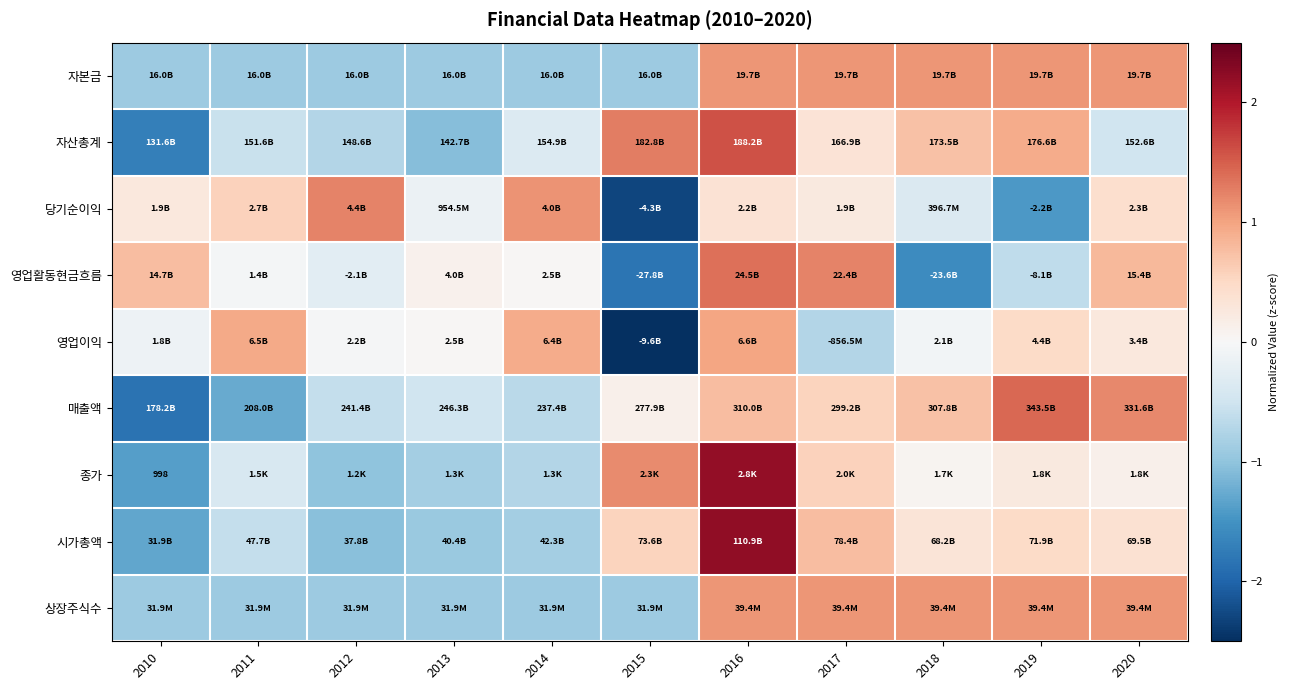

True or false: 자본금 has a value of 0.6 at 2019.

False